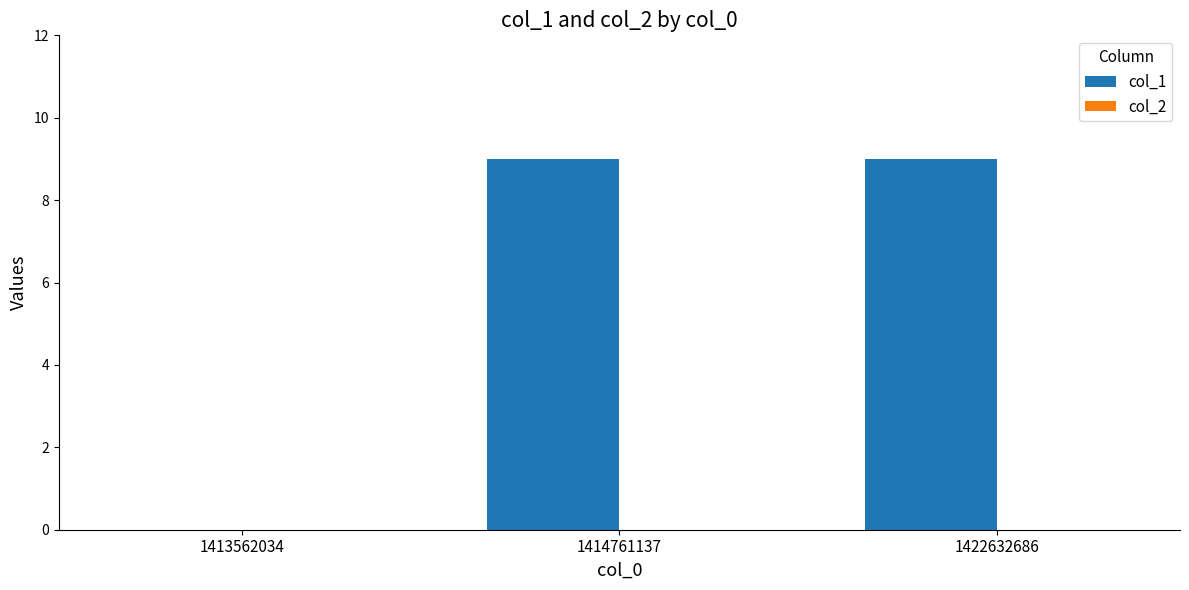

What is the sum of all values?

18